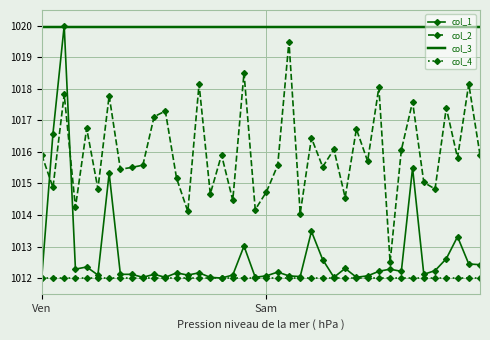

Which series has the widest spread of values?

col_1